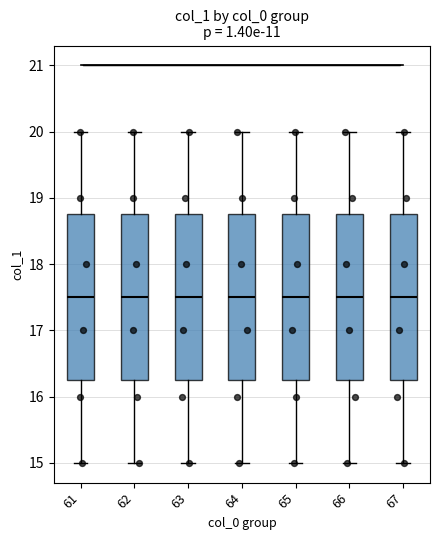

Reading left to right, transcribe this box plot: for each box, give where its median line is, the range the box spans, and where its two whiskers end, as read against the y-axis. The values are not printed on the chart, so give them approximately, as read against the axis.

61: median 17.5, box 16.3 to 18.8, whiskers 15.0 to 20.0
62: median 17.5, box 16.3 to 18.8, whiskers 15.0 to 20.0
63: median 17.5, box 16.3 to 18.8, whiskers 15.0 to 20.0
64: median 17.5, box 16.3 to 18.8, whiskers 15.0 to 20.0
65: median 17.5, box 16.3 to 18.8, whiskers 15.0 to 20.0
66: median 17.5, box 16.3 to 18.8, whiskers 15.0 to 20.0
67: median 17.5, box 16.3 to 18.8, whiskers 15.0 to 20.0